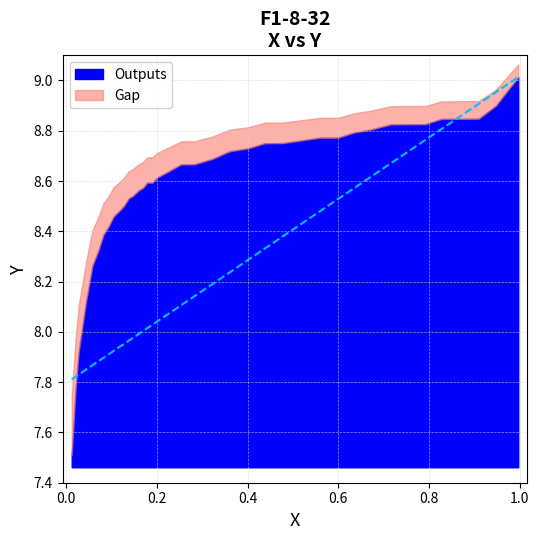

Rank the categories by value from highest to lowest.

0.9968, 0.9474, 0.9095, 0.8729, 0.8273, 0.792, 0.7445, 0.7157, 0.6707, 0.6361, 0.5995, 0.5584, 0.518, 0.4775, 0.4384, 0.3999, 0.3607, 0.3216, 0.2824, 0.2535, 0.2118, 0.2009, 0.19, 0.1784, 0.1694, 0.1598, 0.1476, 0.138, 0.1271, 0.1162, 0.1046, 0.0931, 0.0822, 0.0712, 0.0578, 0.0436, 0.0276, 0.0205, 0.0122